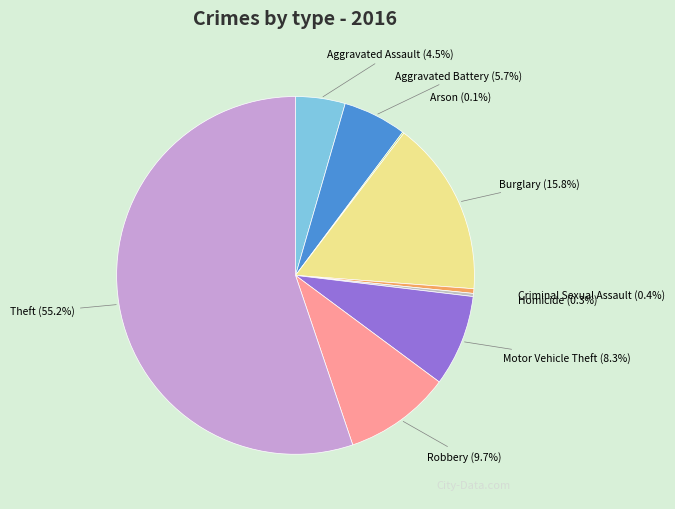

Which slice is the largest?

Theft